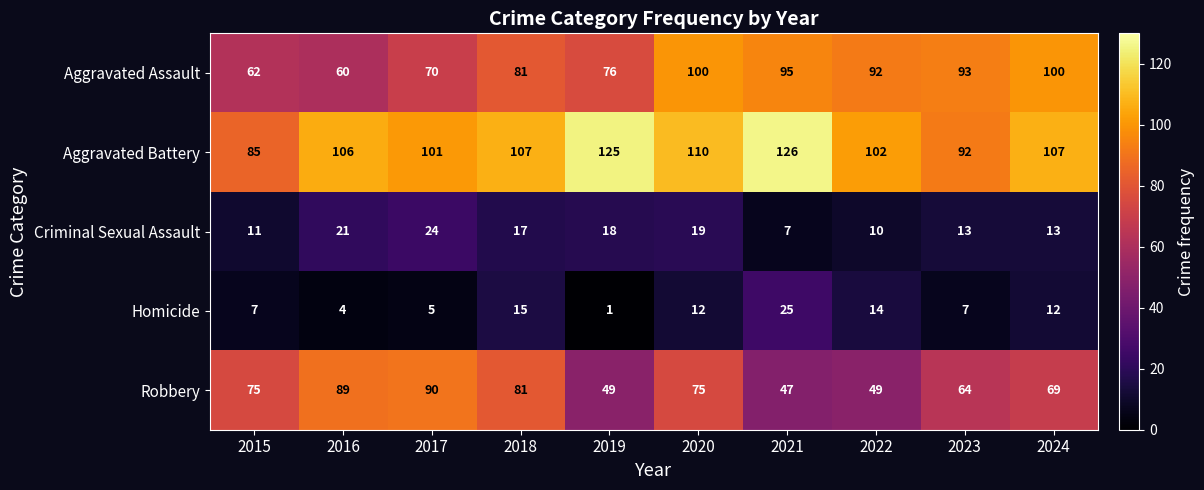

At 2017, list the series in order from smallest to largest.

Homicide, Criminal Sexual Assault, Aggravated Assault, Robbery, Aggravated Battery